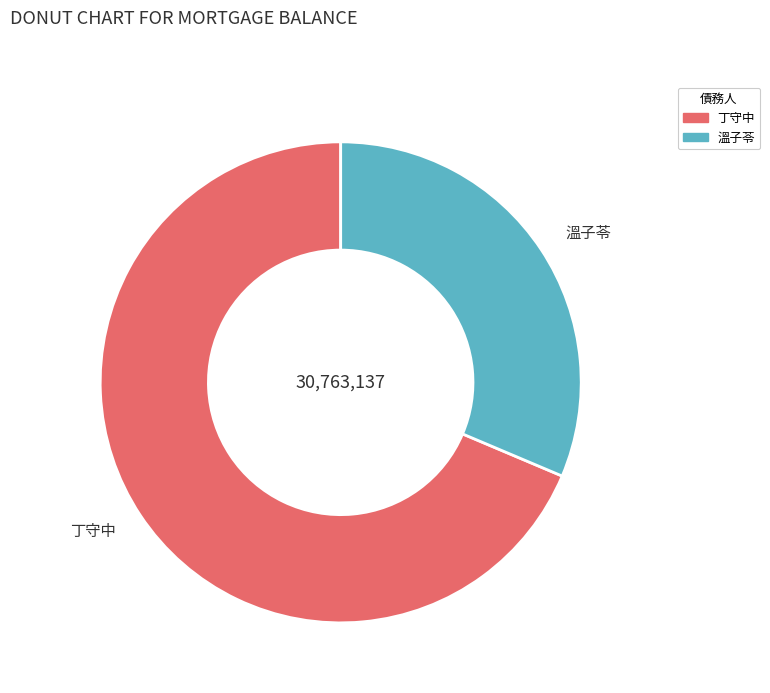

True or false: 丁守中 accounts for 80% of the total.

False